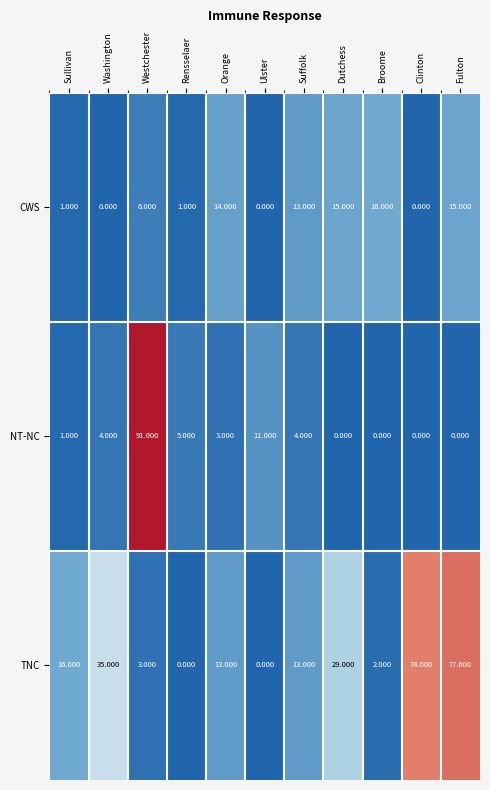

Which series has the largest total across all categories?

TNC